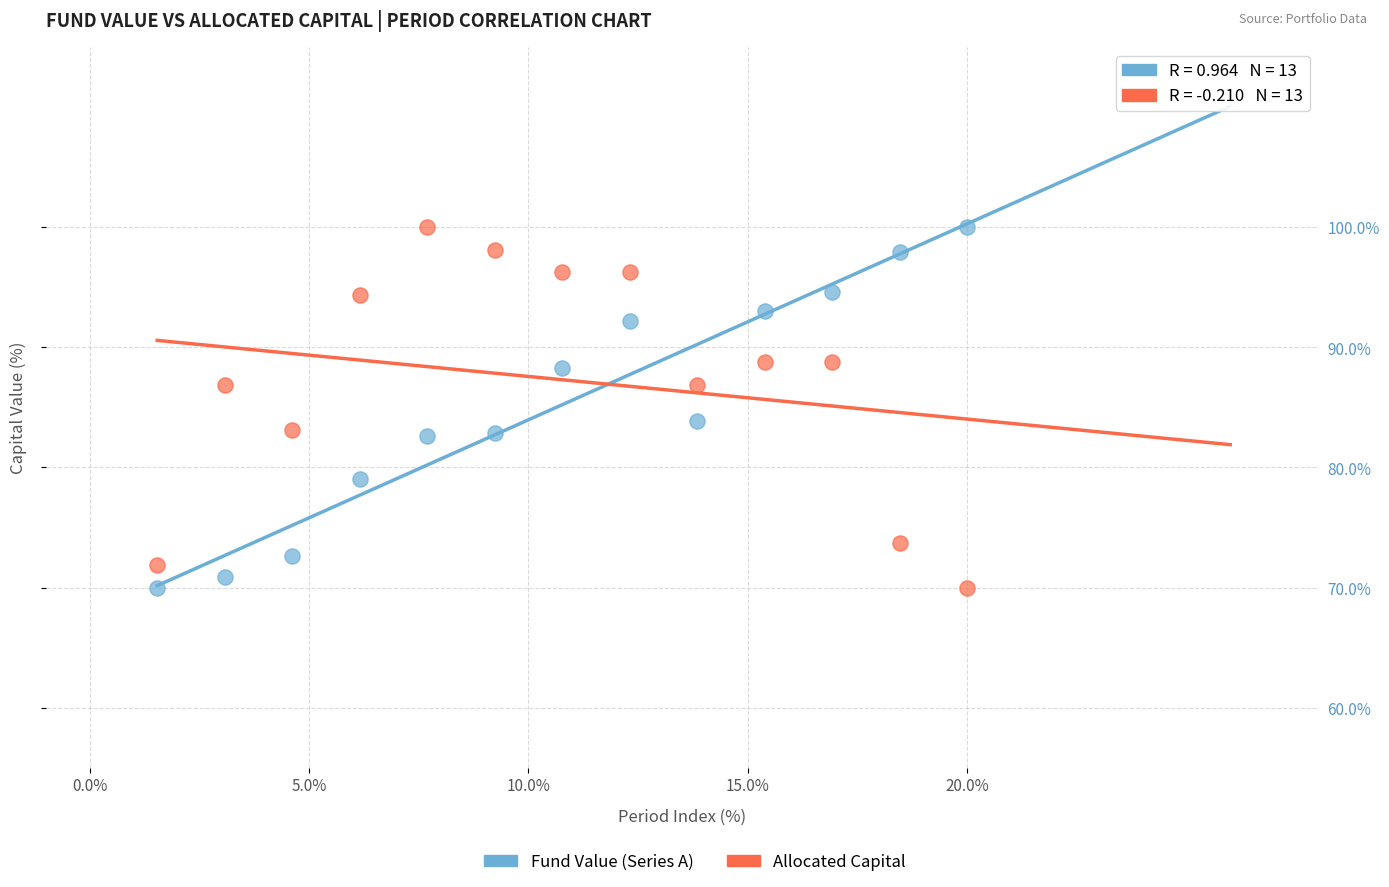

In the Fund Value (Series A) series, what Y value is closest to 85?

83.9